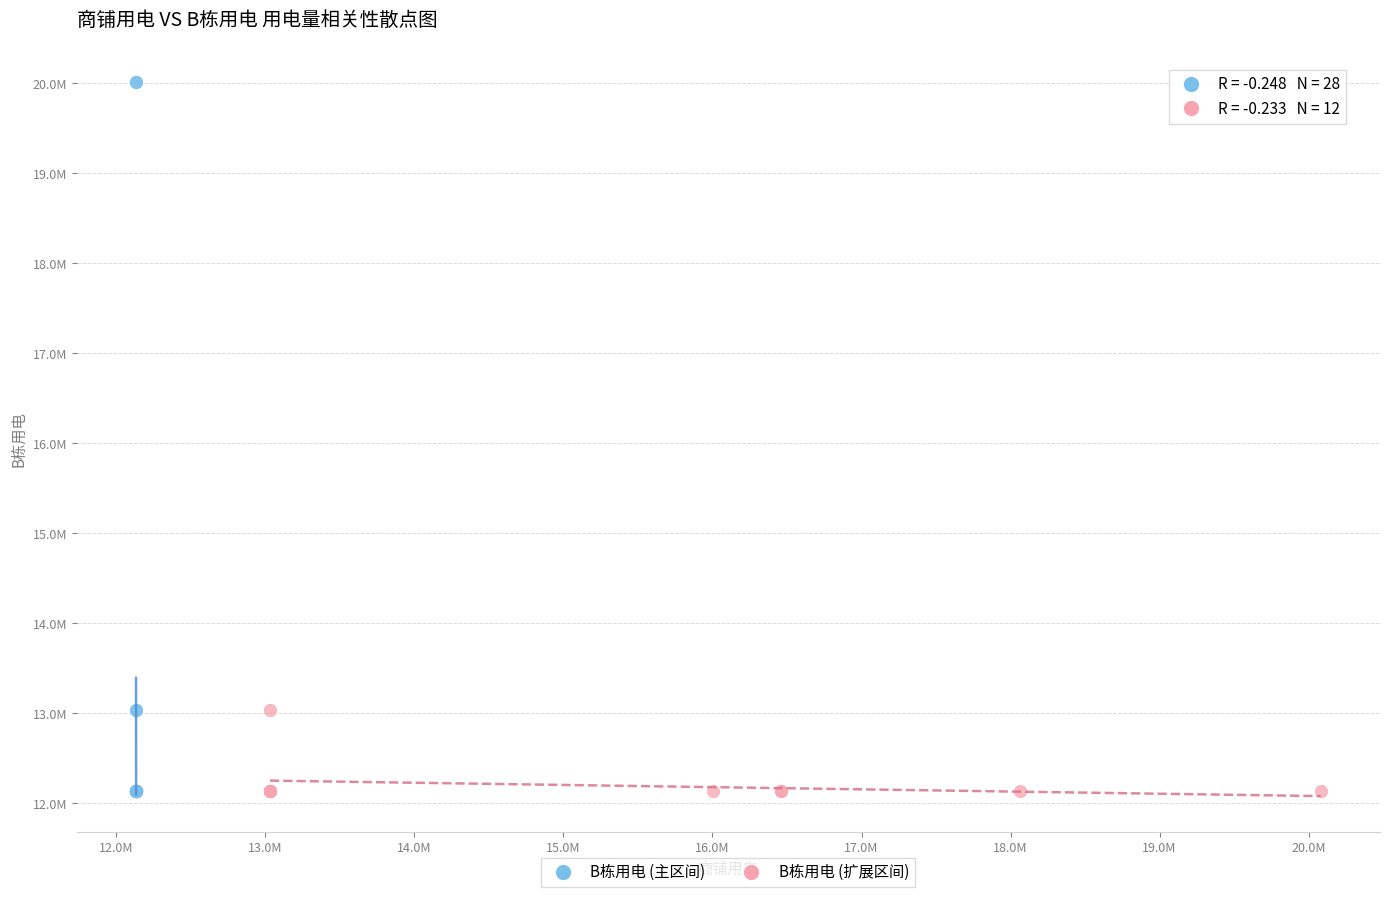

Which series has the largest Y range (max minus min)?

B栋用电 (主区间)